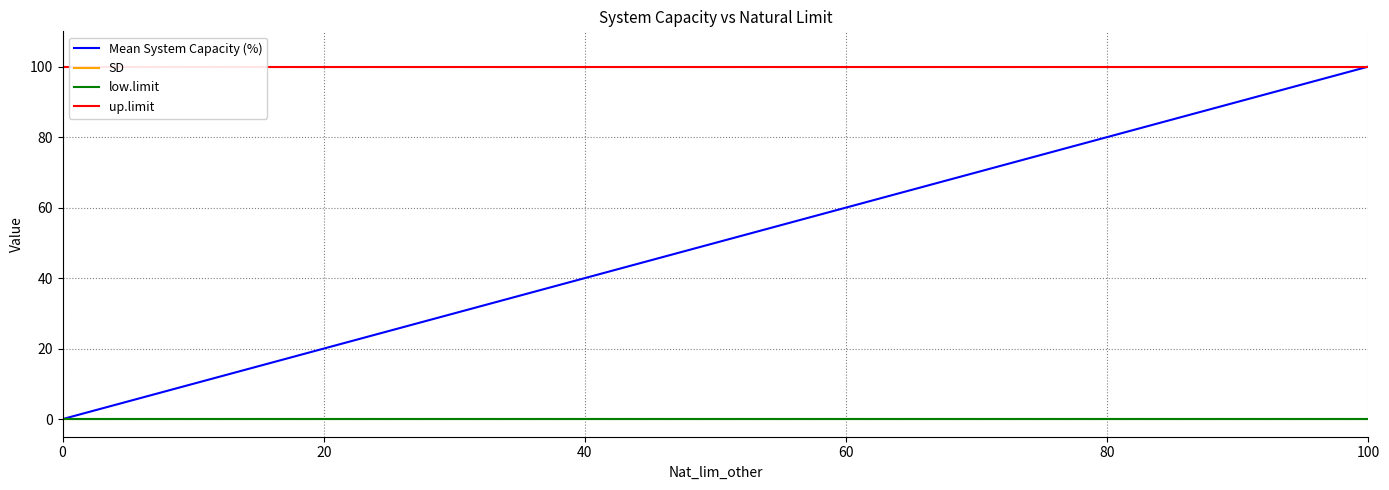

Does the chart have visible grid lines?

Yes